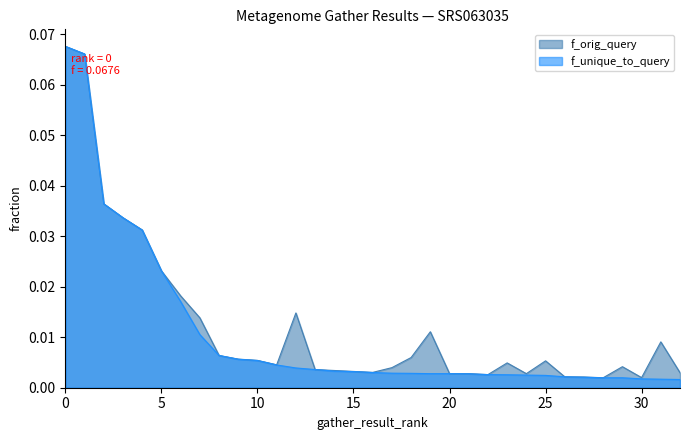

True or false: f_unique_to_query and f_orig_query cross at least once.

False